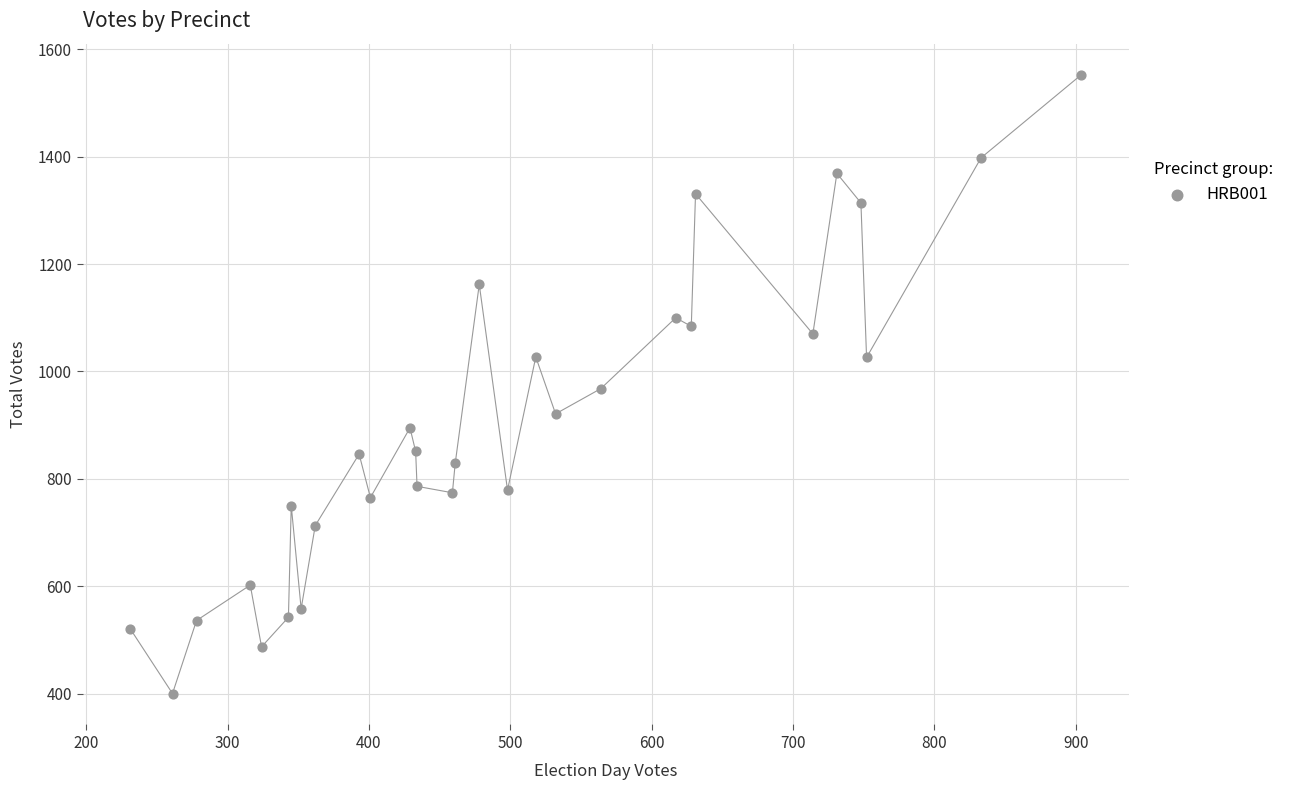

What is the range of X values (max minus min)?

673